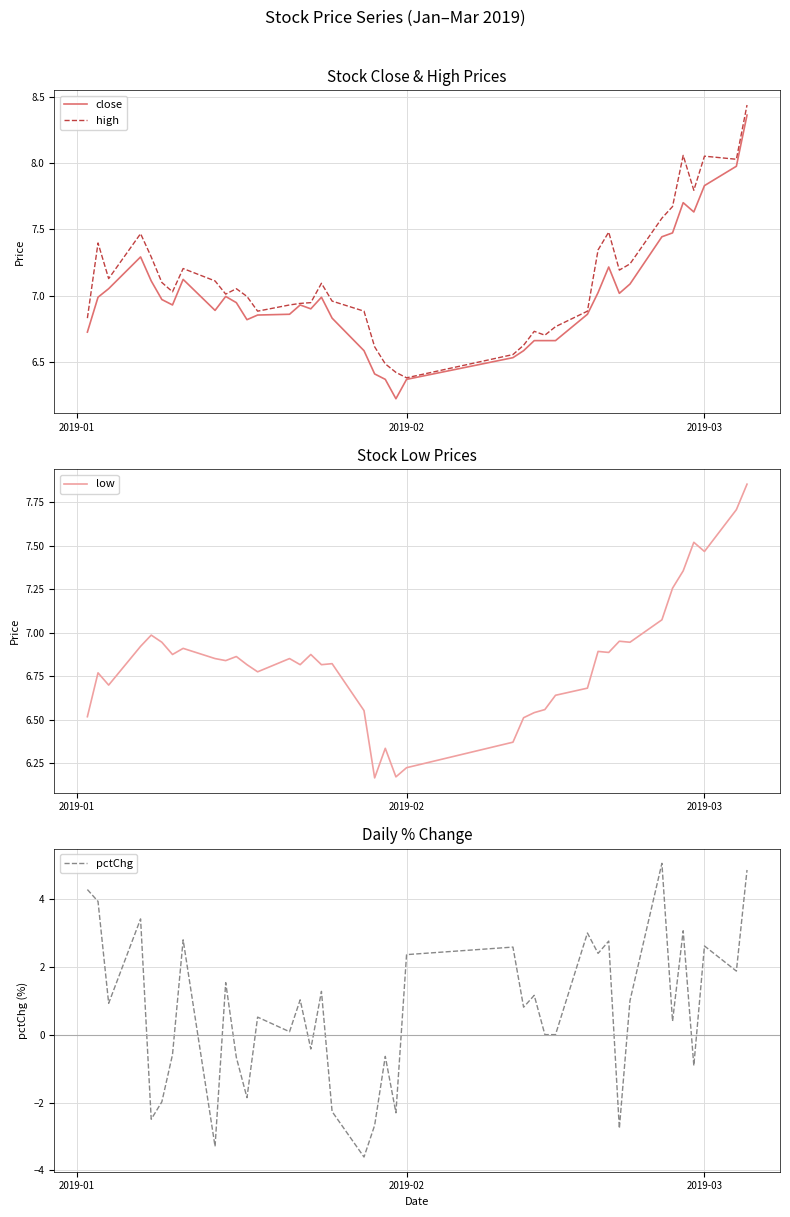

How many categories are shown in the chart?

40